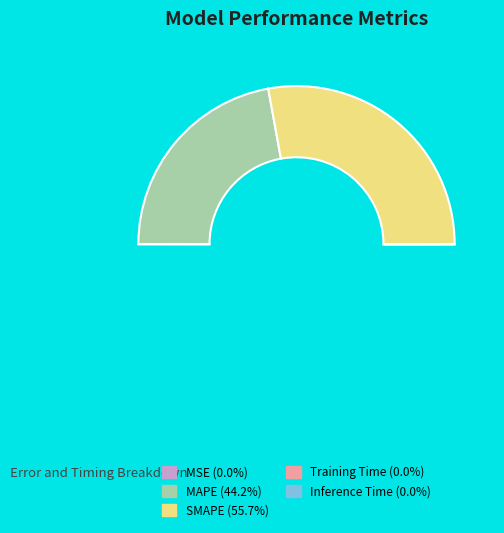

How many segments does this pie chart have?

5